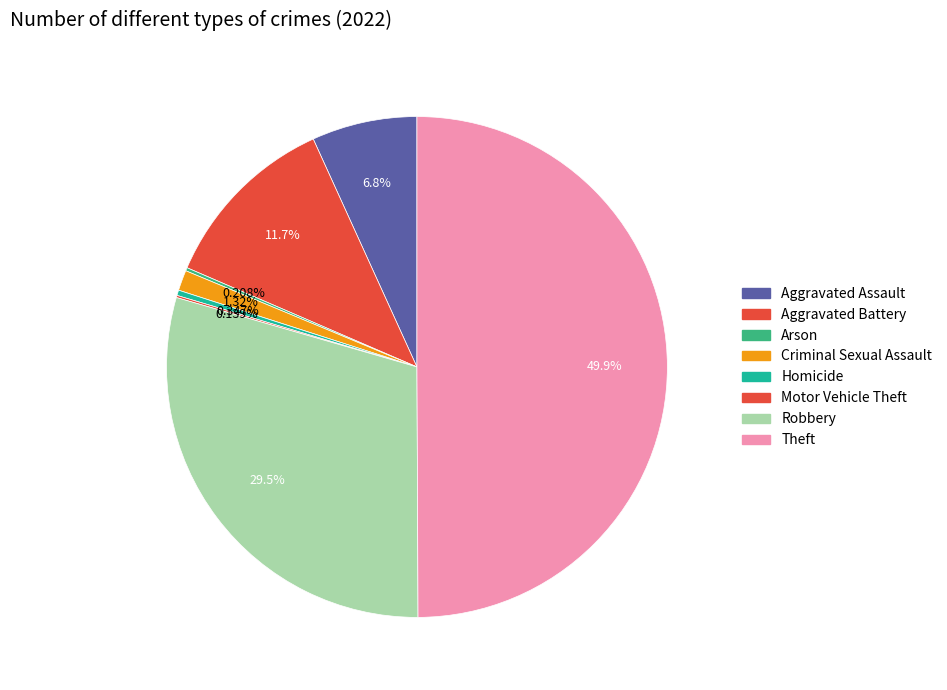

Does any single category account for the majority?

No